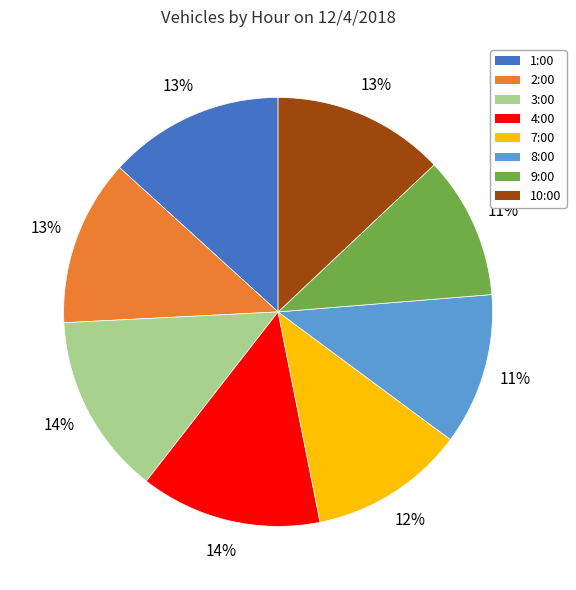

To the nearest percent, what is the average slice percentage?

12%